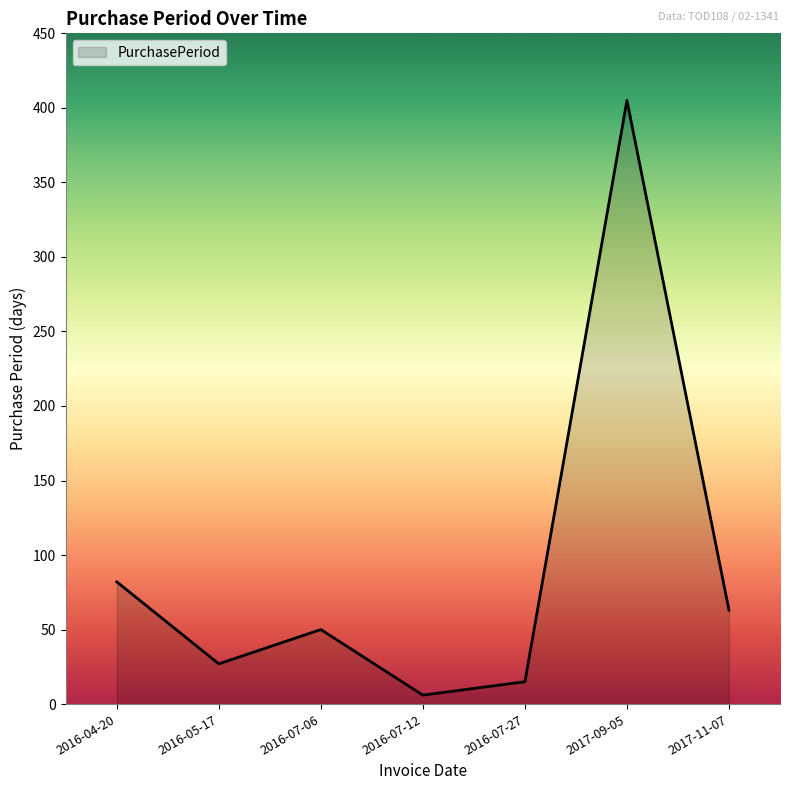

Read the value at 2017-11-07.

63